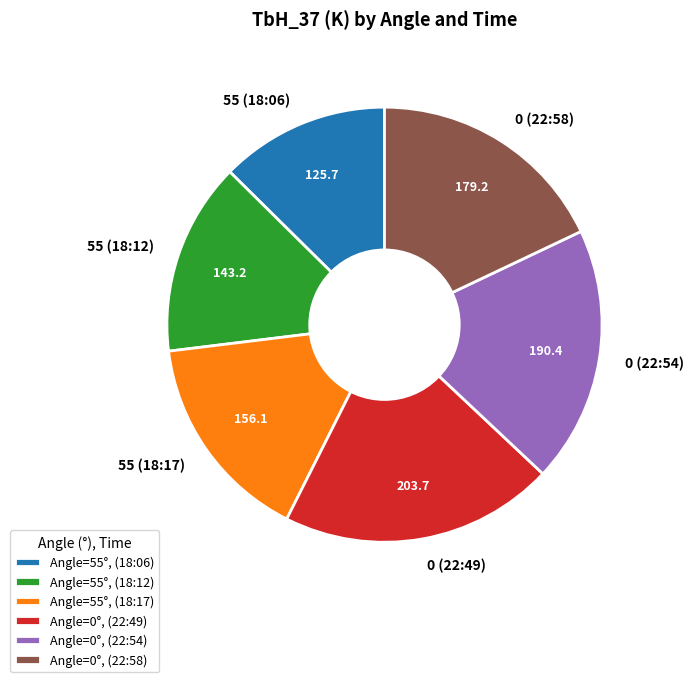

Which has a higher value, 55 (18:17) or 55 (18:06)?

55 (18:17)